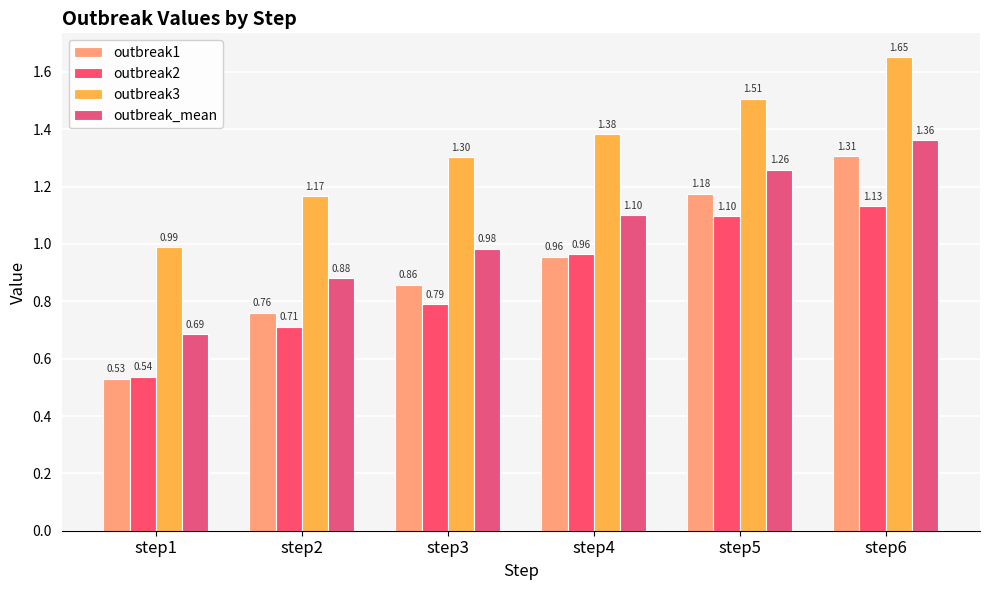

Which category has the highest value in the outbreak3 series?

step6